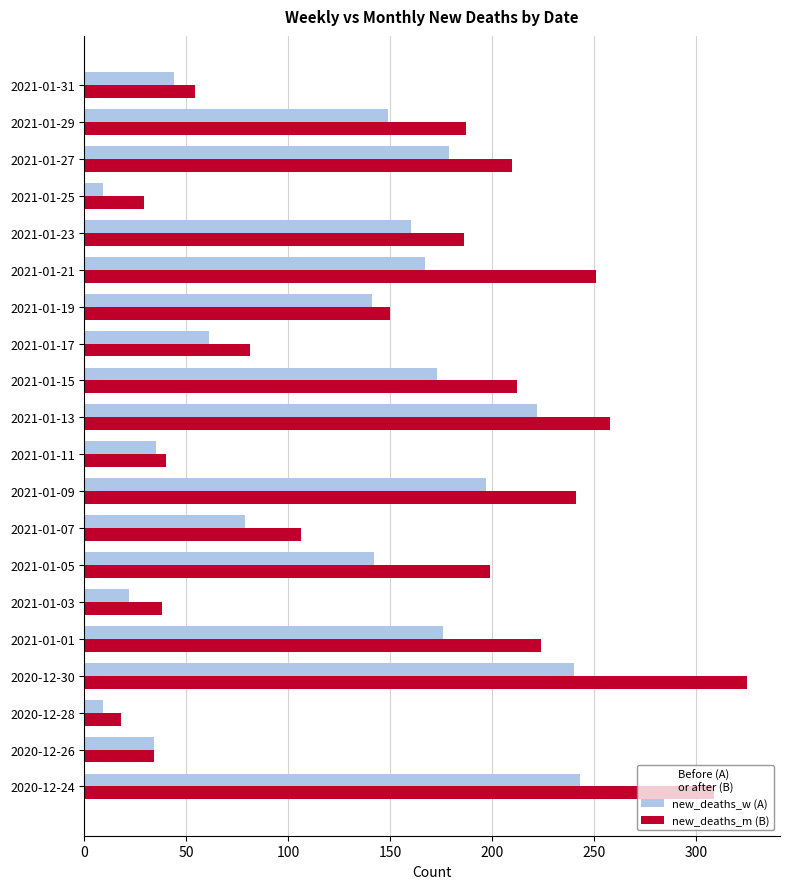

What is the difference between the maximum and minimum values in the new_deaths_m (B) series?

307